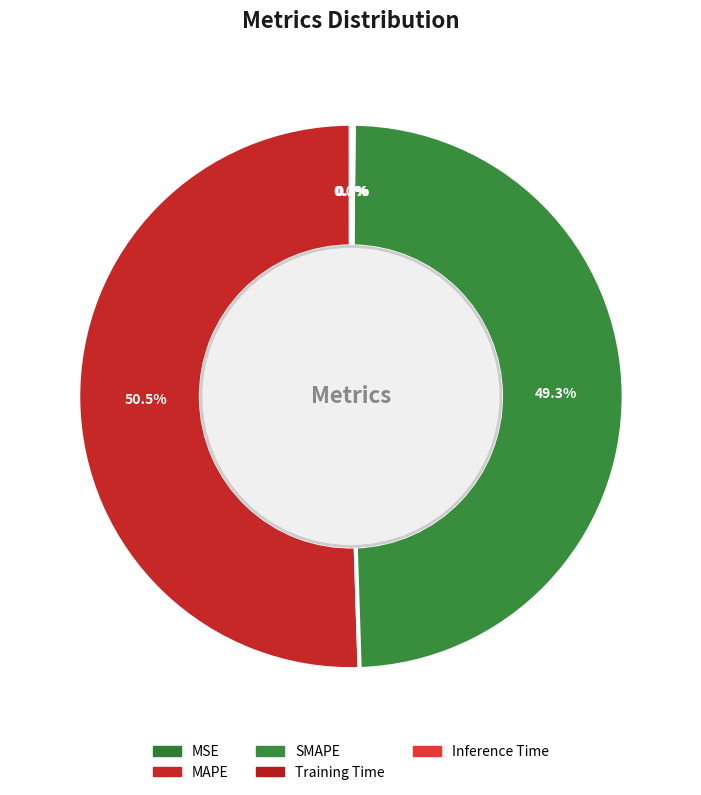

To the nearest percent, what percentage of the pie is MAPE?

50%